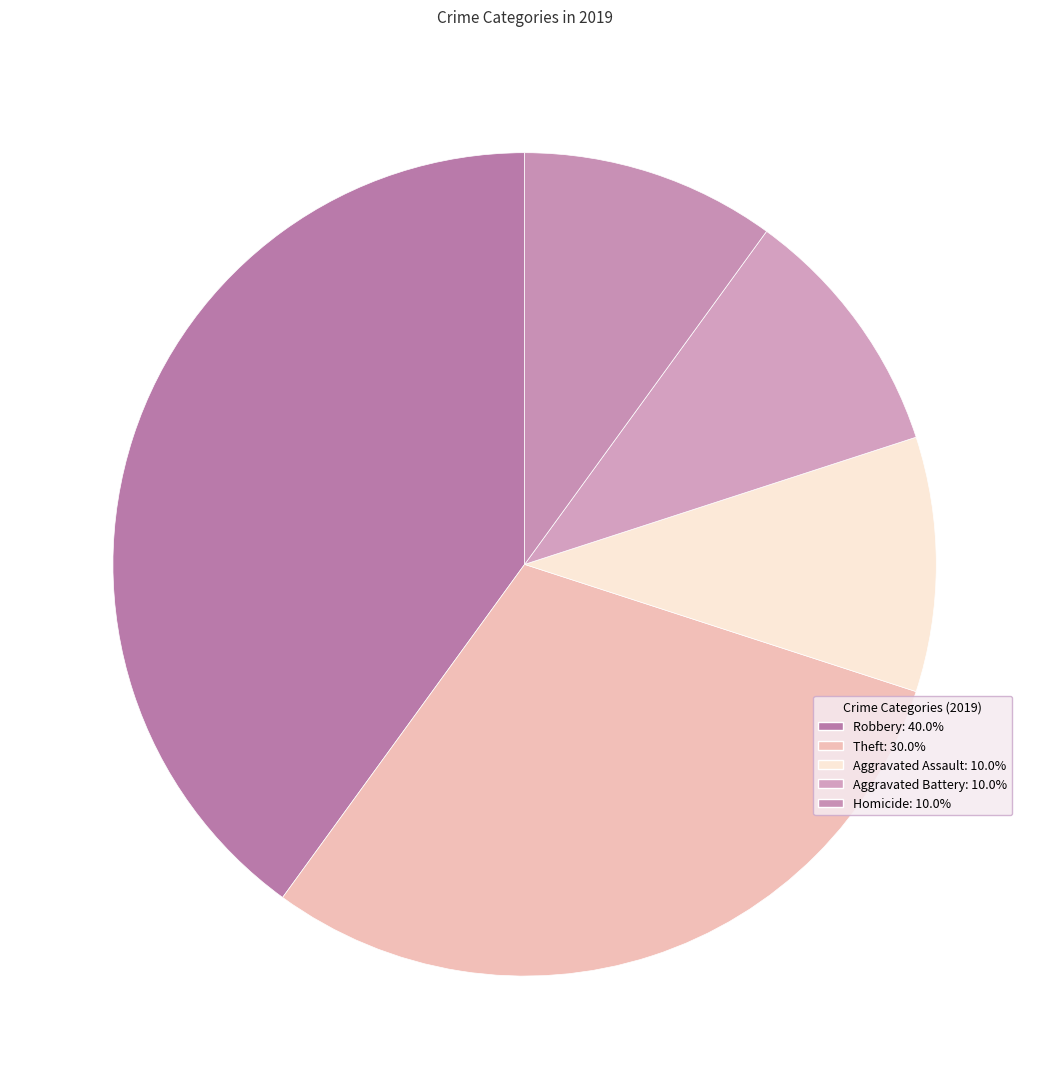

Count the number of slices in the pie.

5